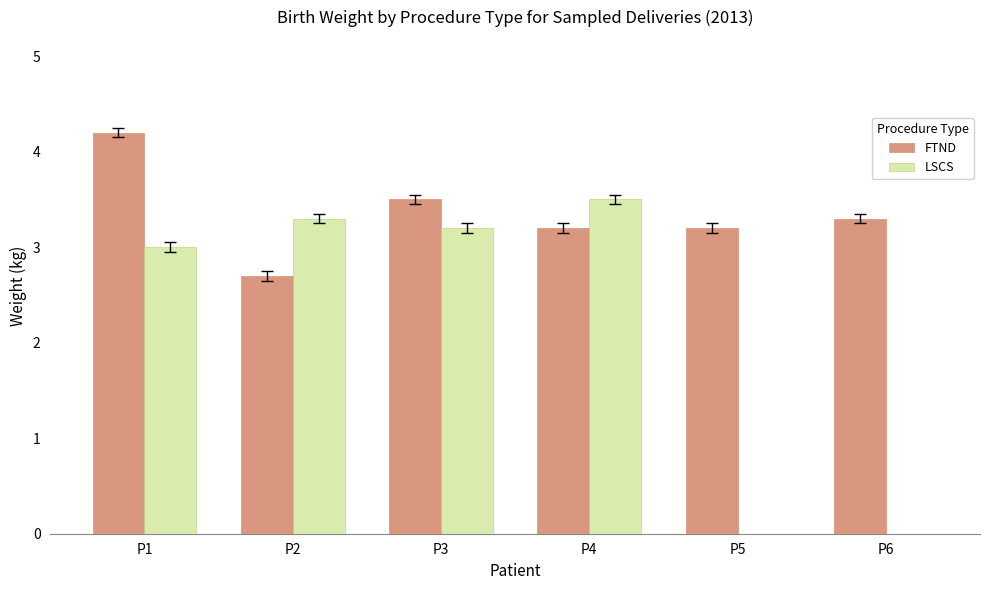

Read the FTND value at P2.

2.7